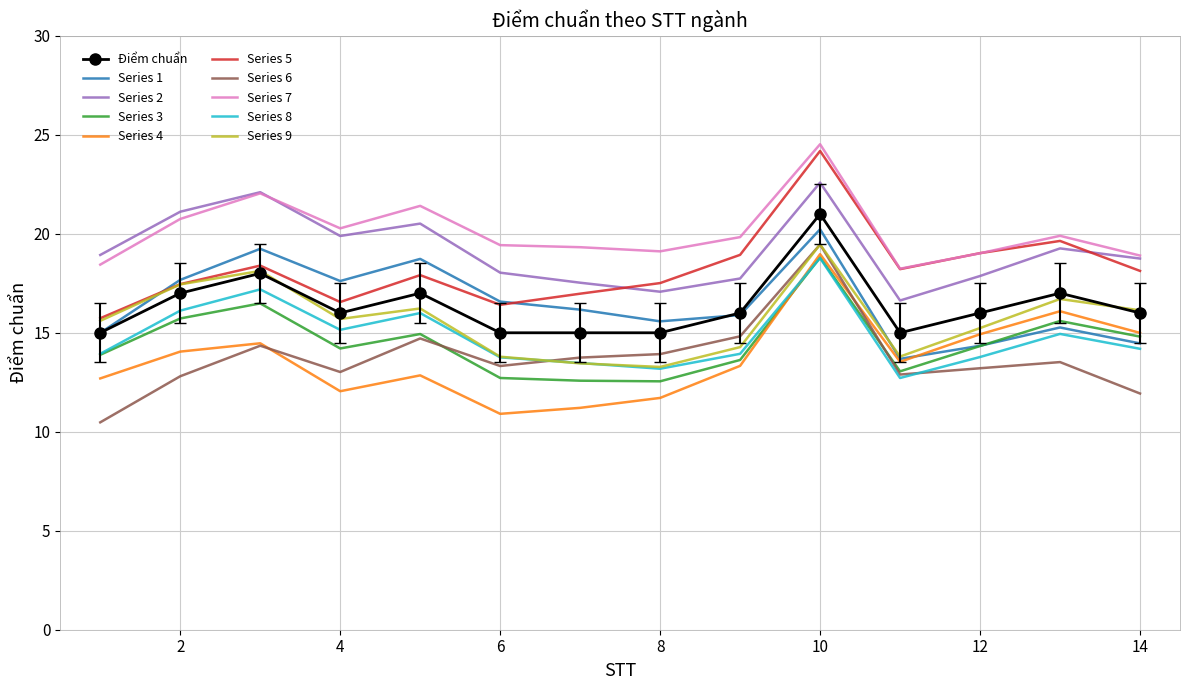

What is the maximum value for Series 9?

19.5